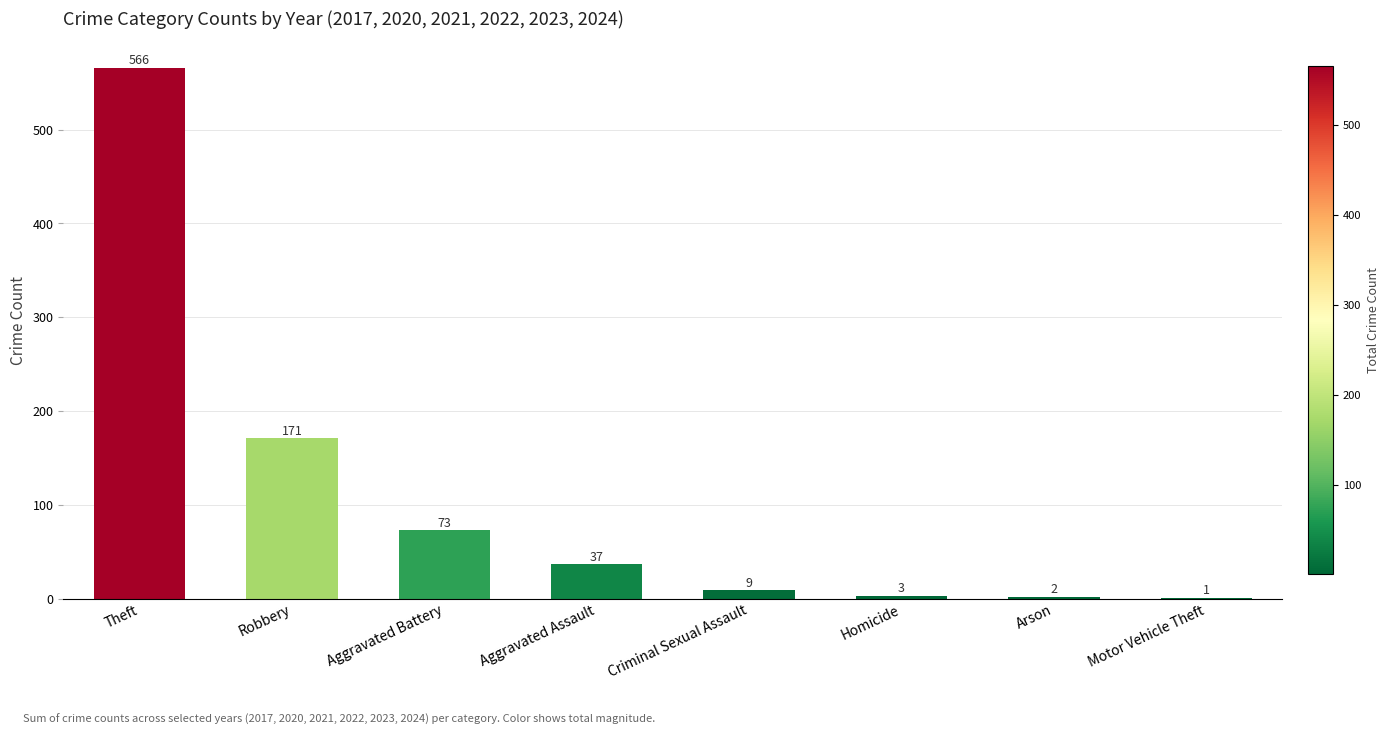

What is the change in value from Robbery to Homicide?

-168